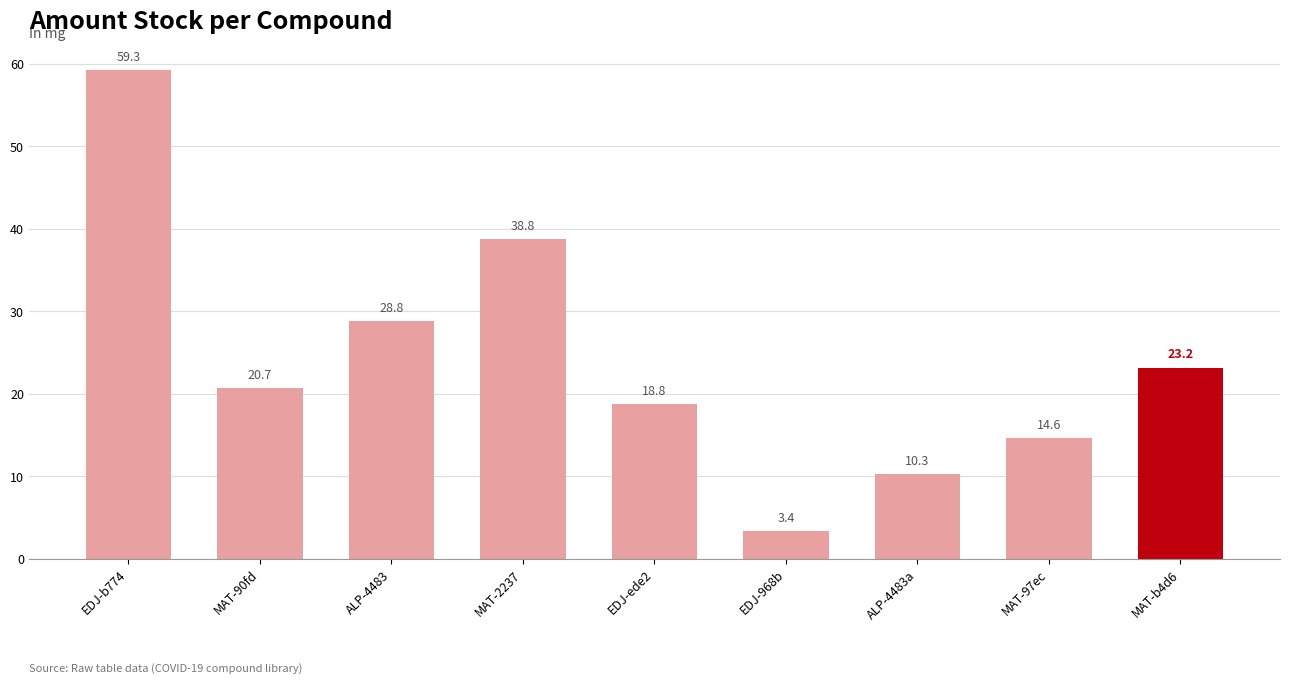

What is the sum of all values?

217.9